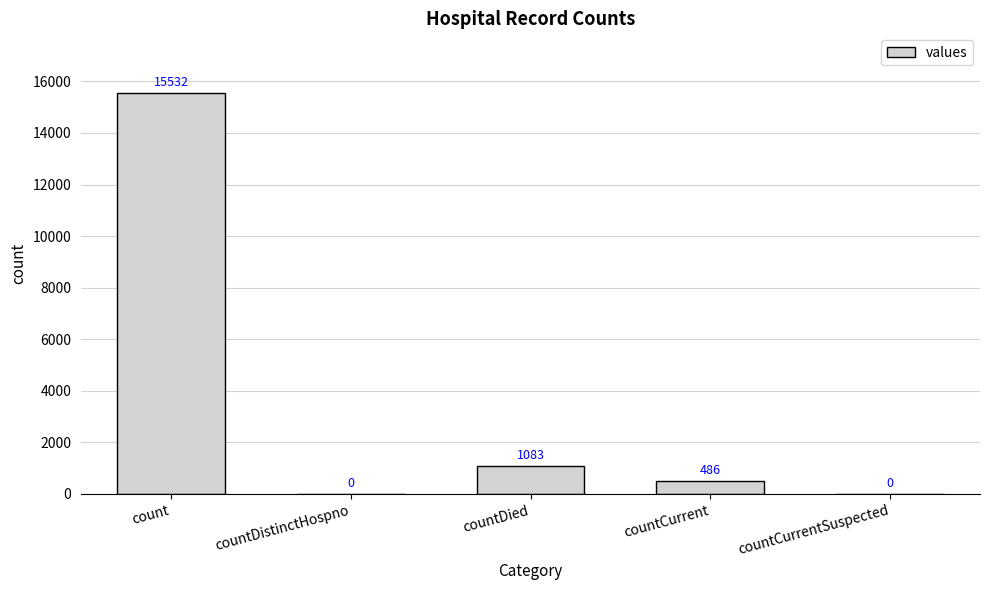

What is the change in value from count to countDistinctHospno?

-15532